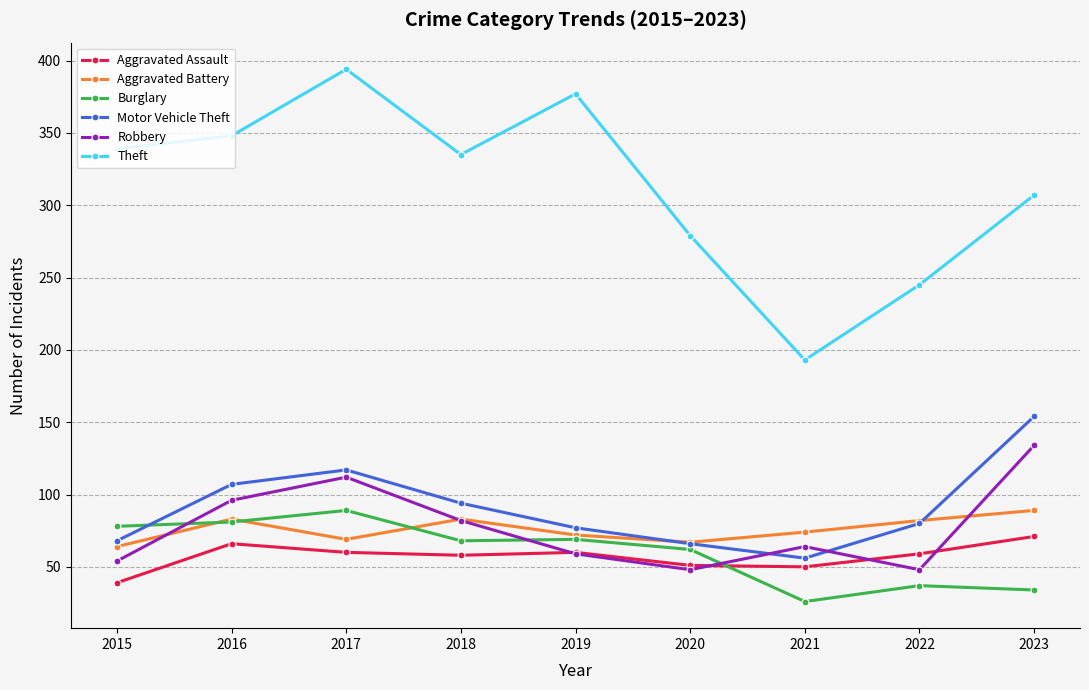

What is the total value across all series at 2021?

463